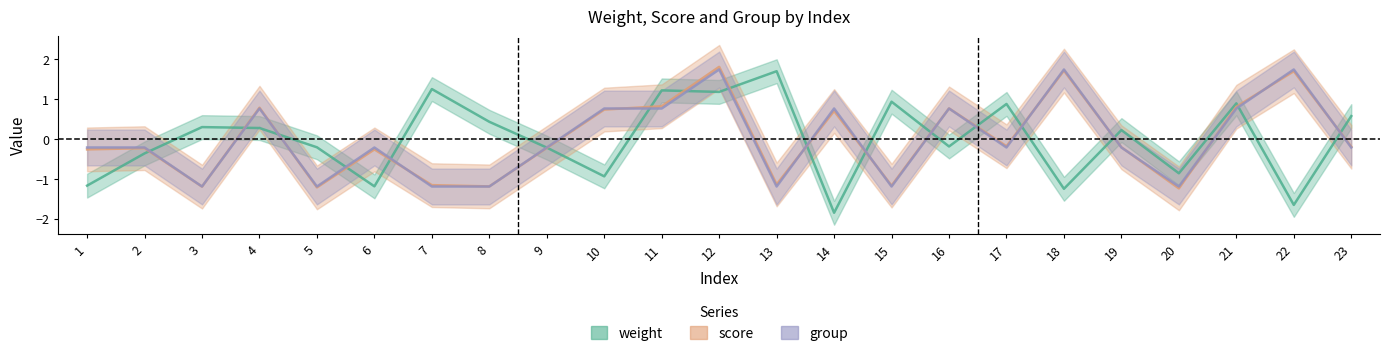

What is the difference between the maximum and minimum values in the weight series?

3.6